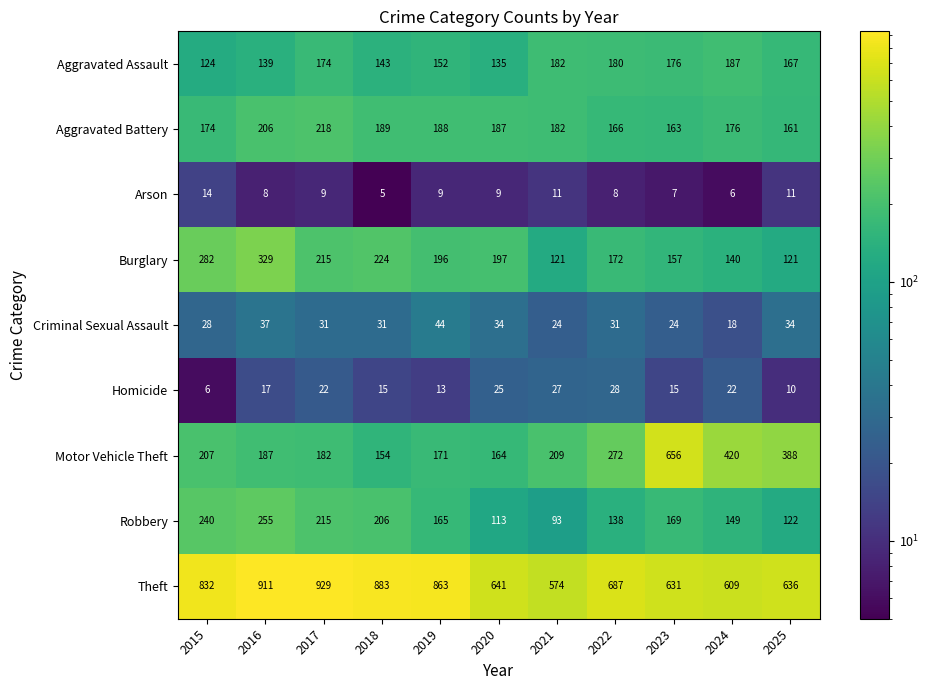

At which category is the sum across all series the highest?

2016